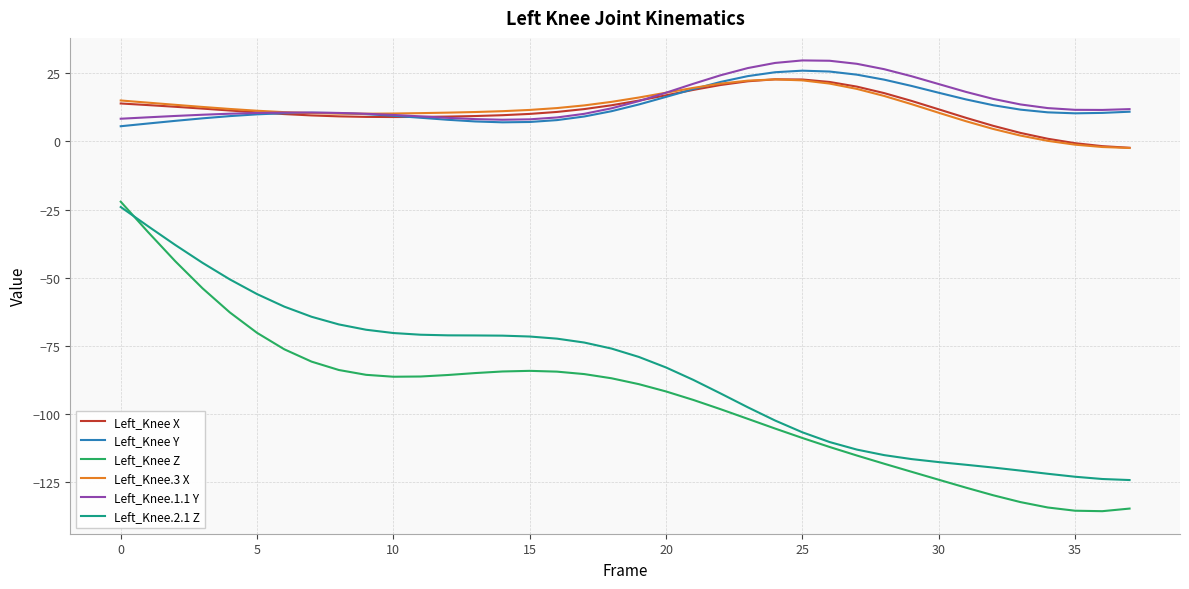

What is the smallest value displayed?

-135.7